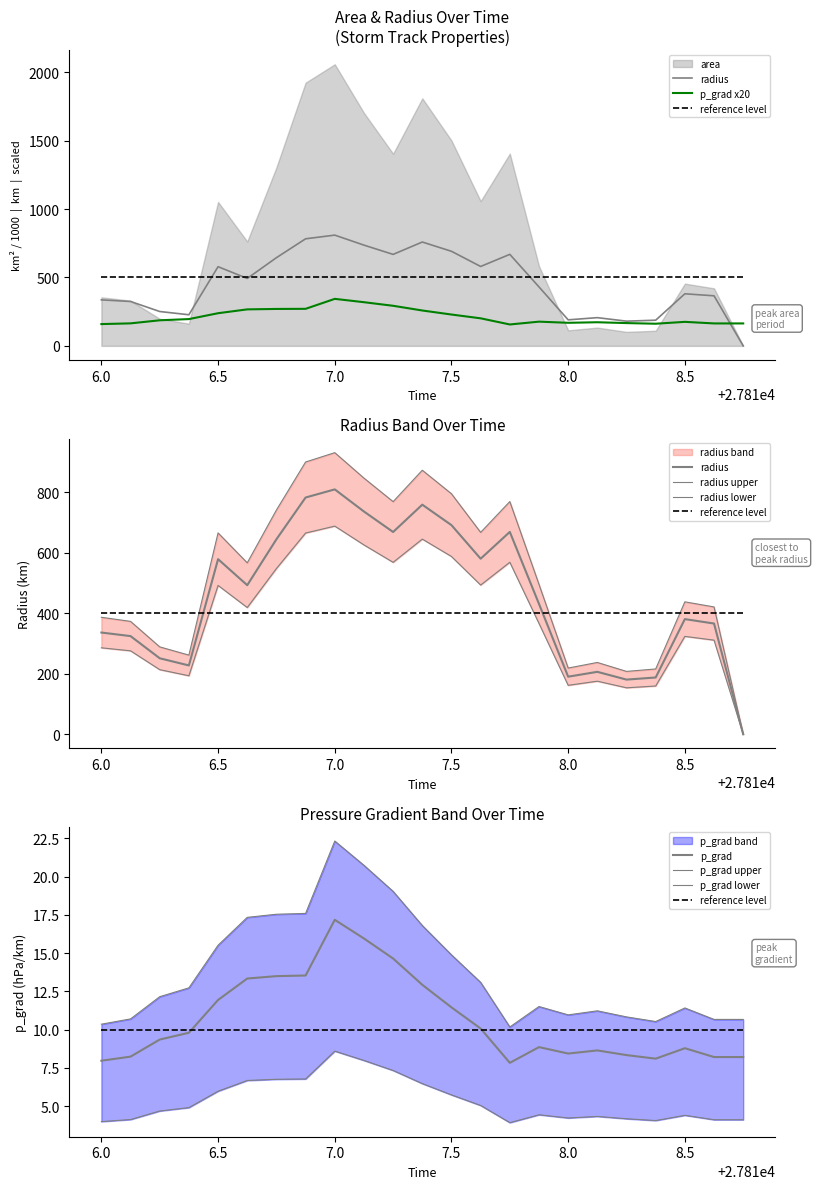

In radius, how many points are higher than both neighbors (excluding endpoints)?

6